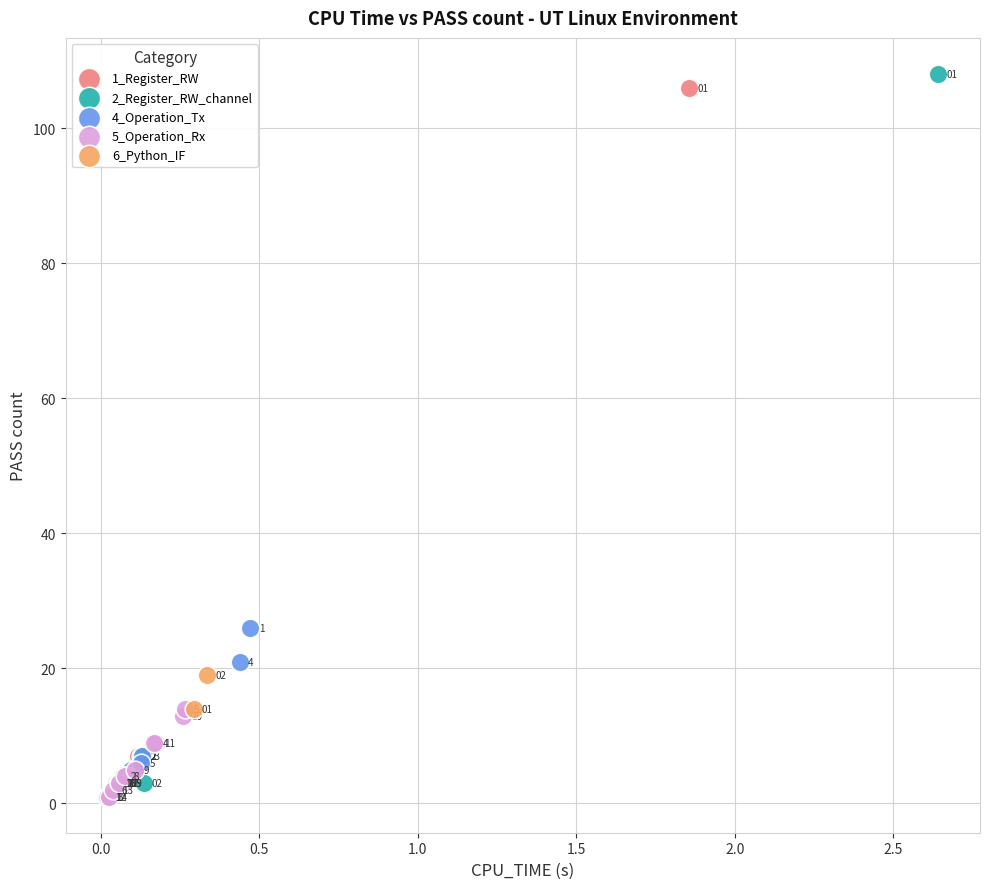

What are all the series names shown in the legend?

1_Register_RW, 2_Register_RW_channel, 4_Operation_Tx, 5_Operation_Rx, 6_Python_IF